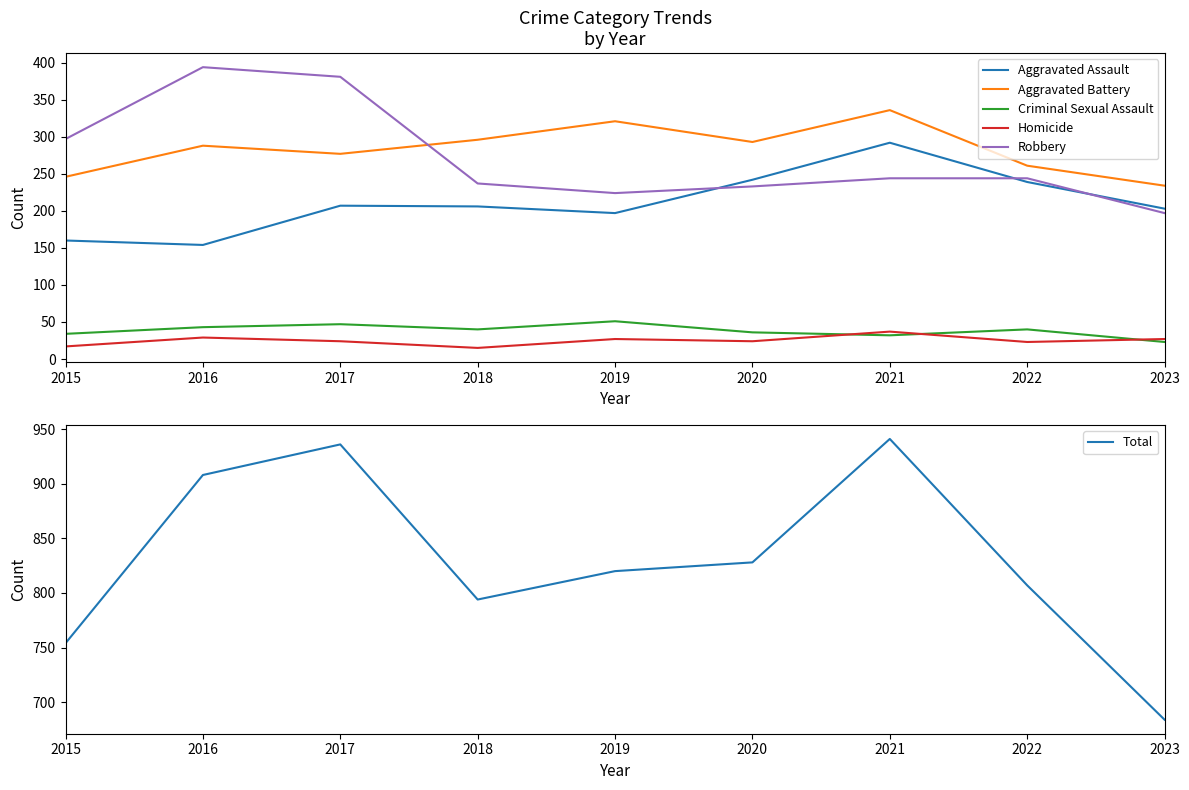

Reading left to right, transcribe all the data shown in this chart.

Aggravated Assault: 160	154	207	206	197	242	292	239	203
Aggravated Battery: 246	288	277	296	321	293	336	261	234
Criminal Sexual Assault: 34	43	47	40	51	36	32	40	23
Homicide: 17	29	24	15	27	24	37	23	27
Robbery: 297	394	381	237	224	233	244	244	197
Total: 754	908	936	794	820	828	941	807	684